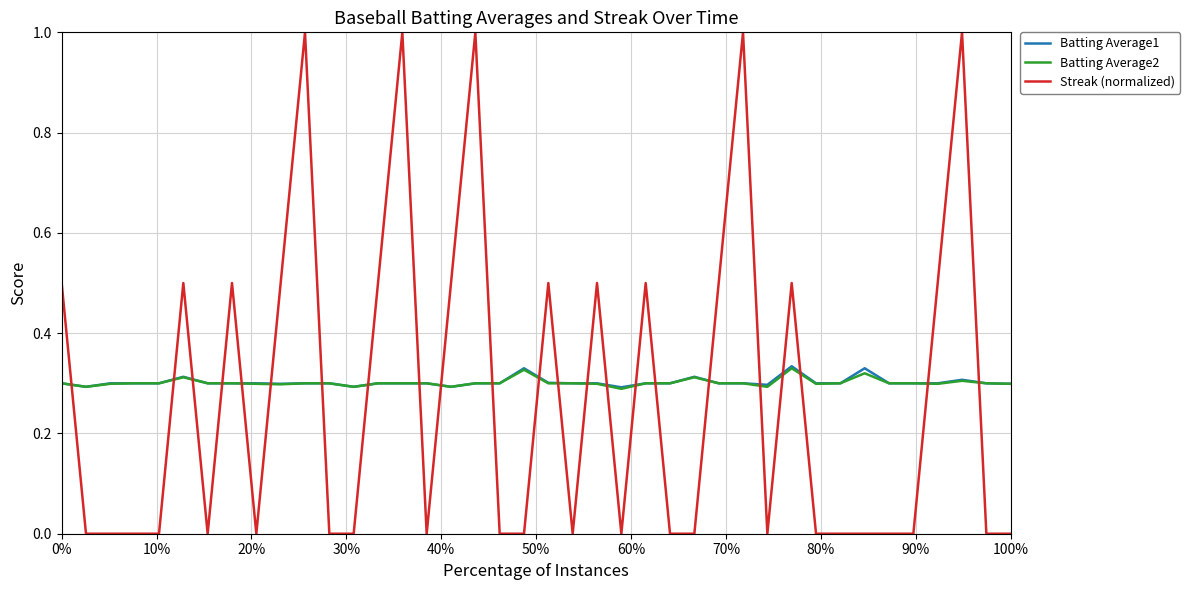

True or false: Streak (normalized) and Batting Average2 cross at least once.

True